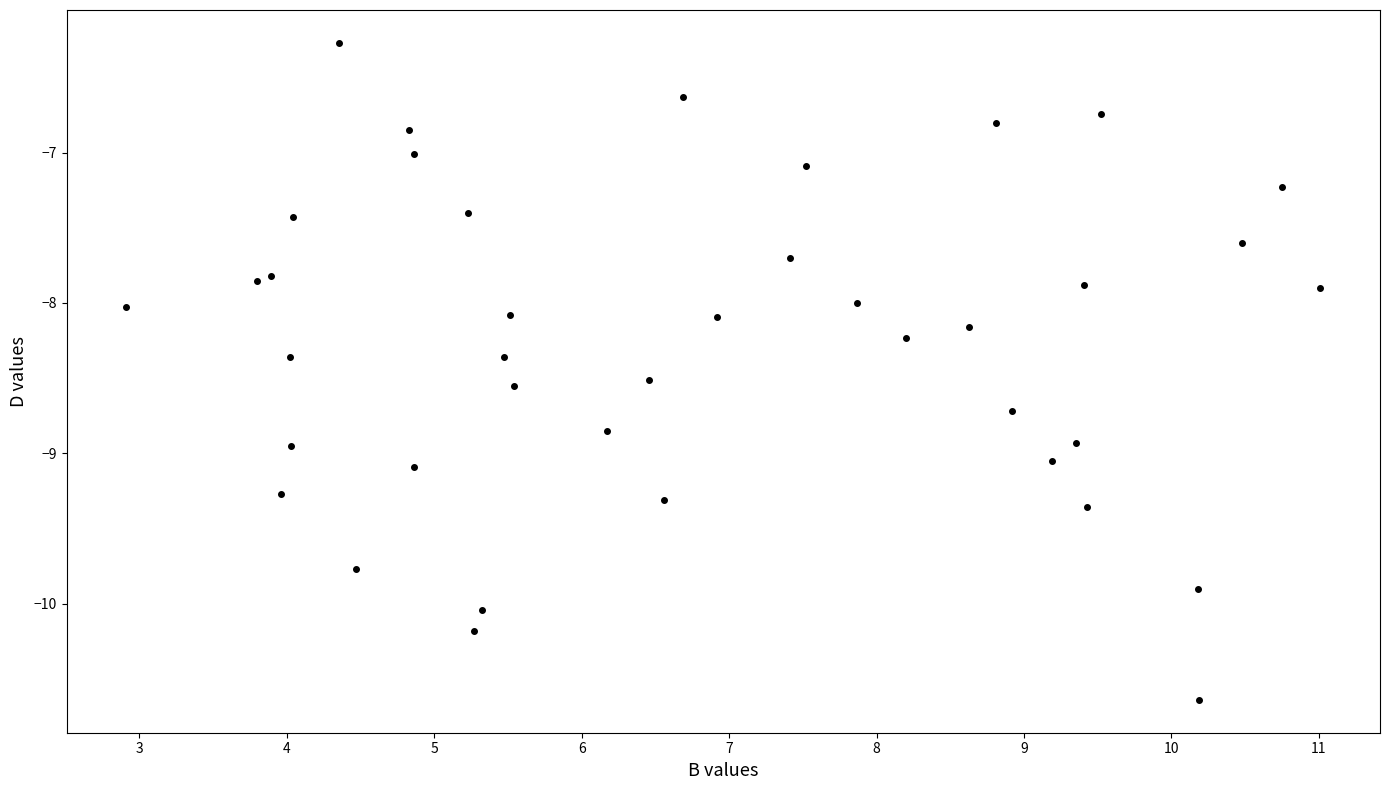

What is the range of Y values (max minus min)?

4.4